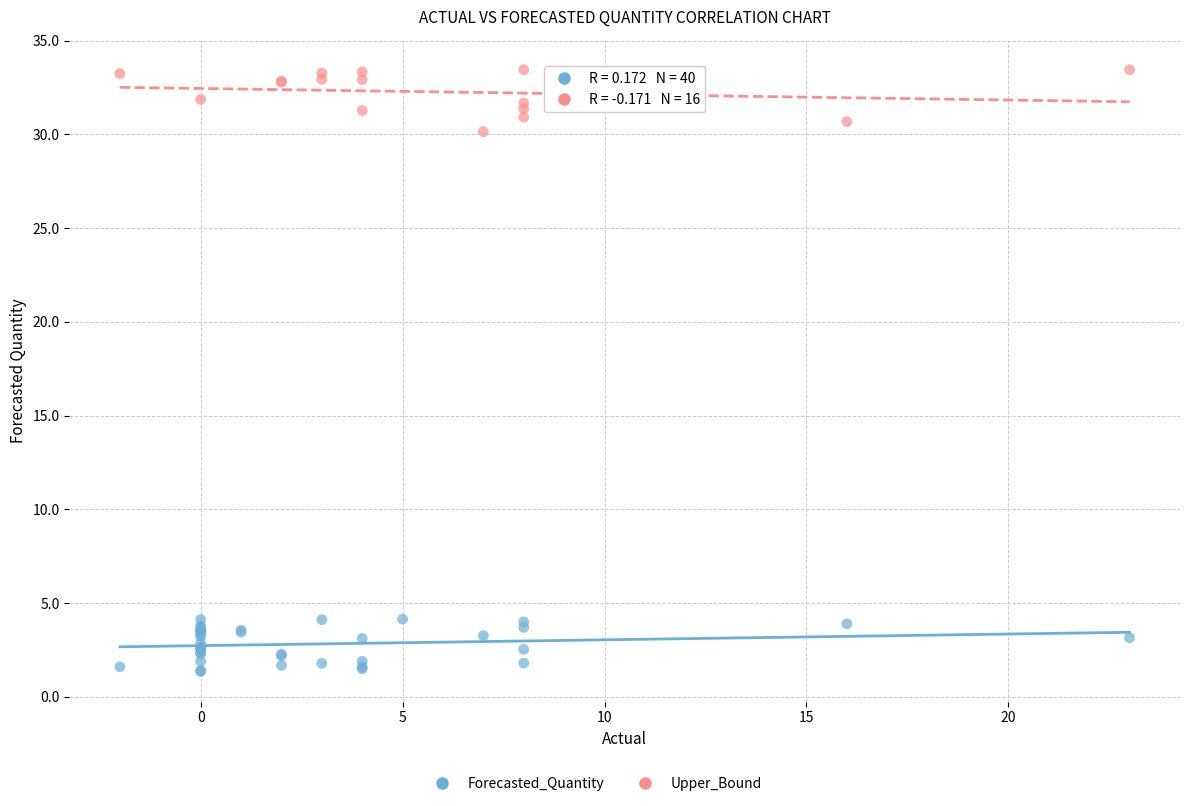

Which series contains the lowest Y value?

Forecasted_Quantity